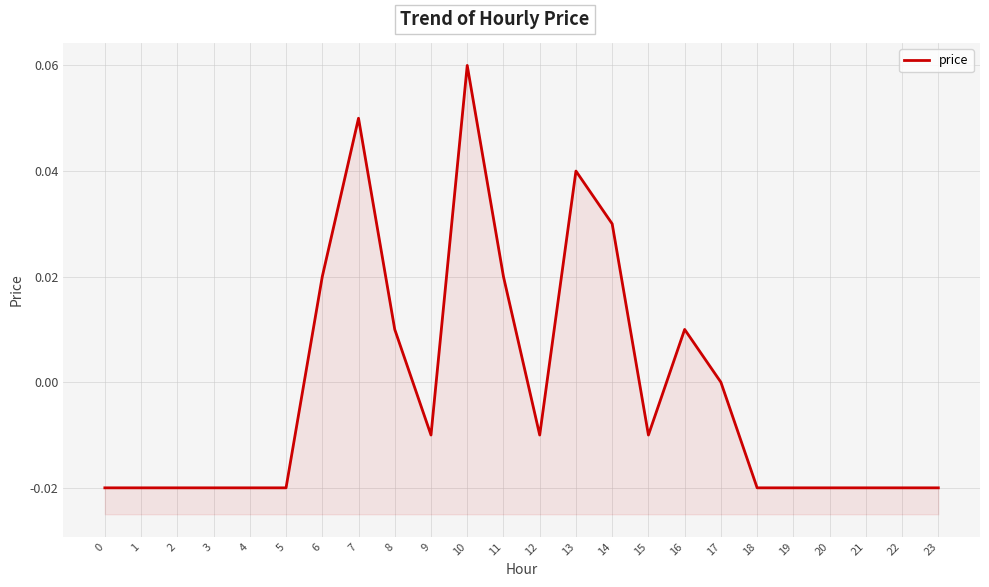

What is the difference between the maximum and minimum values?

0.1